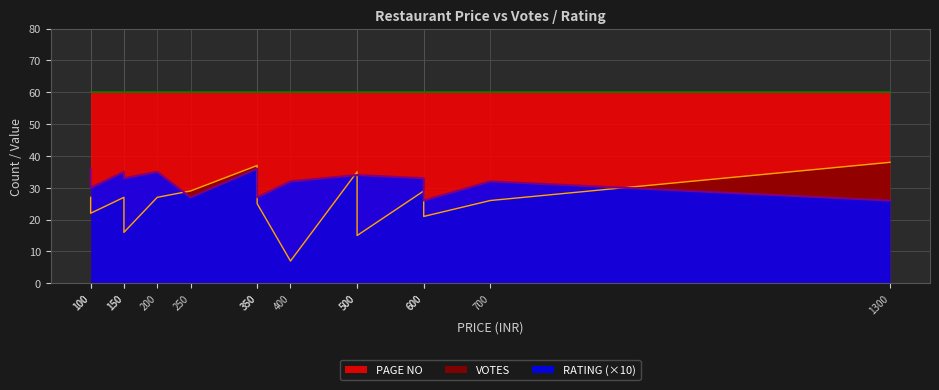

True or false: VOTES and RATING intersect in this chart.

False